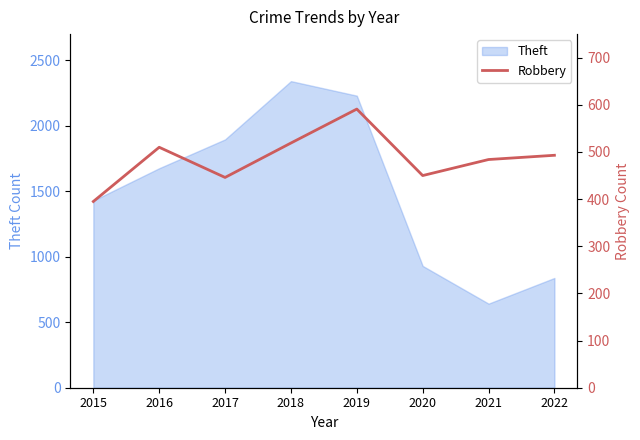

The value at 2015 is 608. True or false?

False